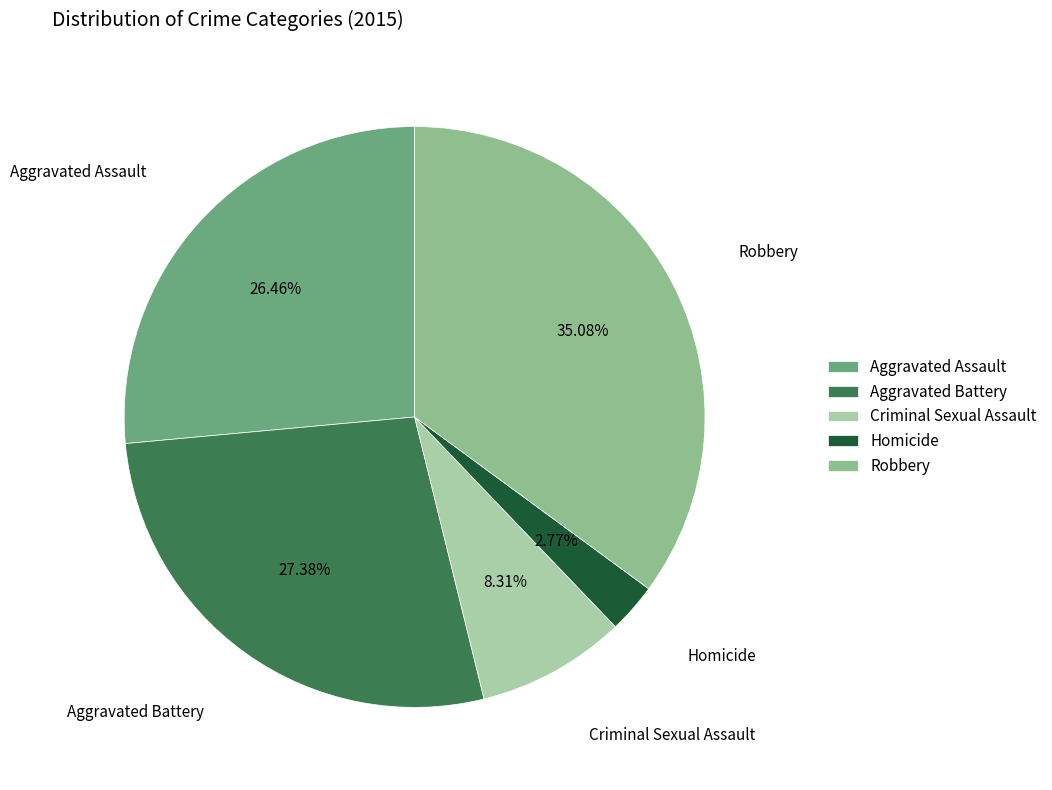

What percentage is the Robbery slice, to the nearest percent?

35%